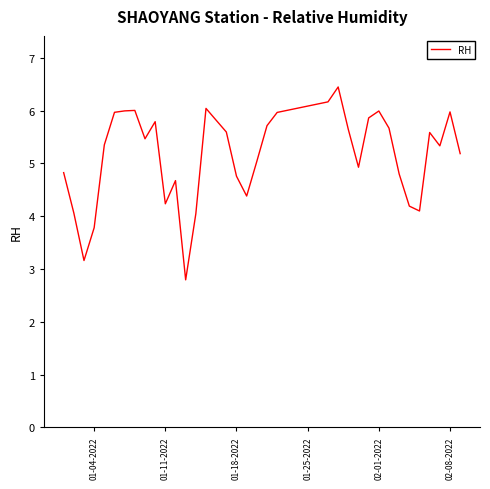

What is the smallest value displayed?

2.8